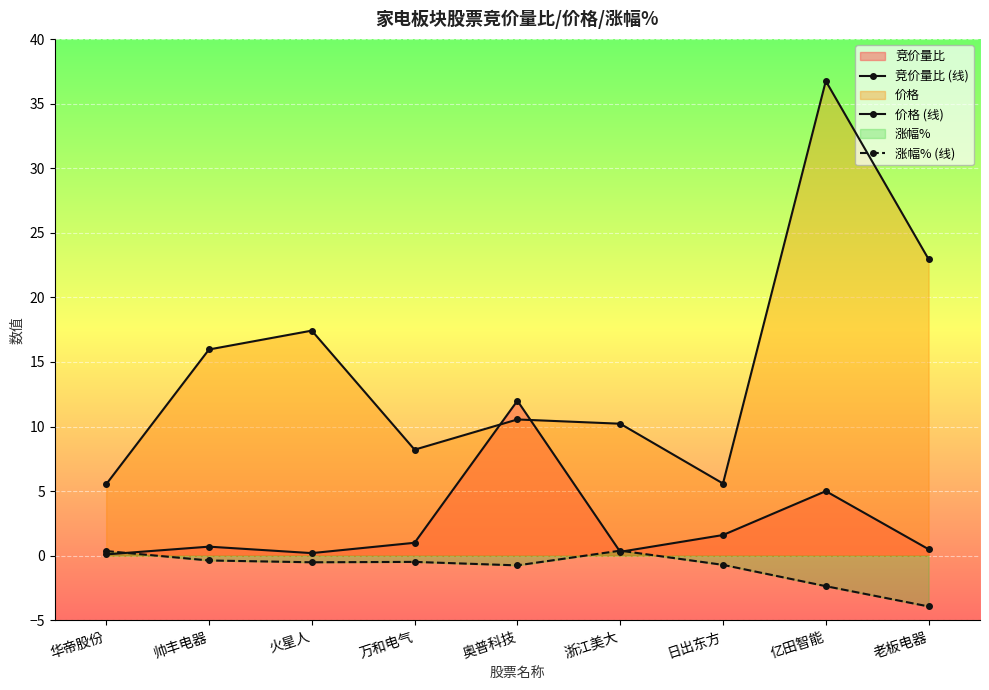

How many data points in 涨幅% (线) are above 0?

2